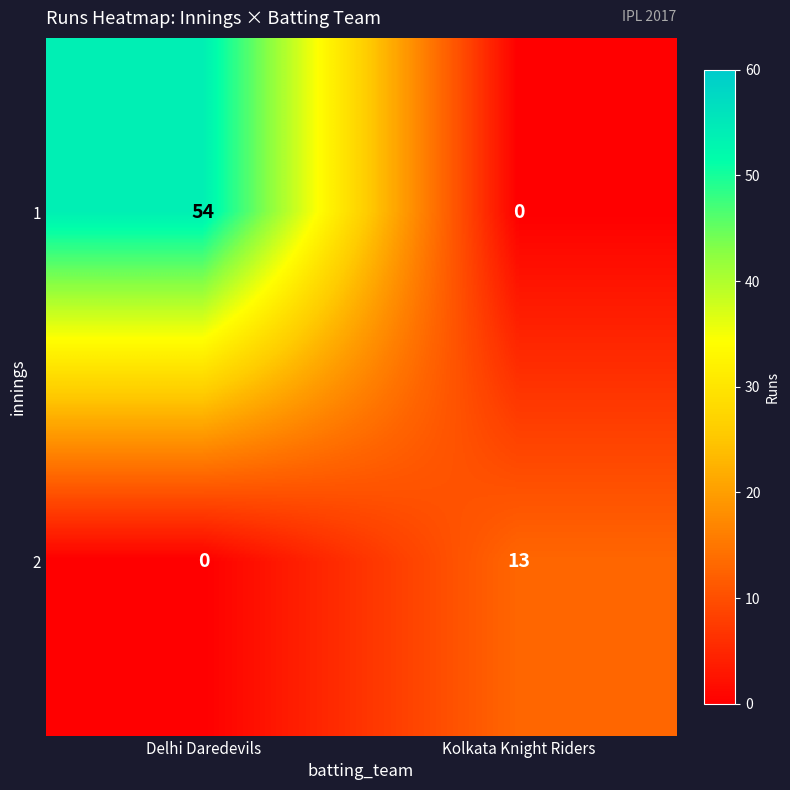

At which category is the sum across all series the highest?

Delhi Daredevils